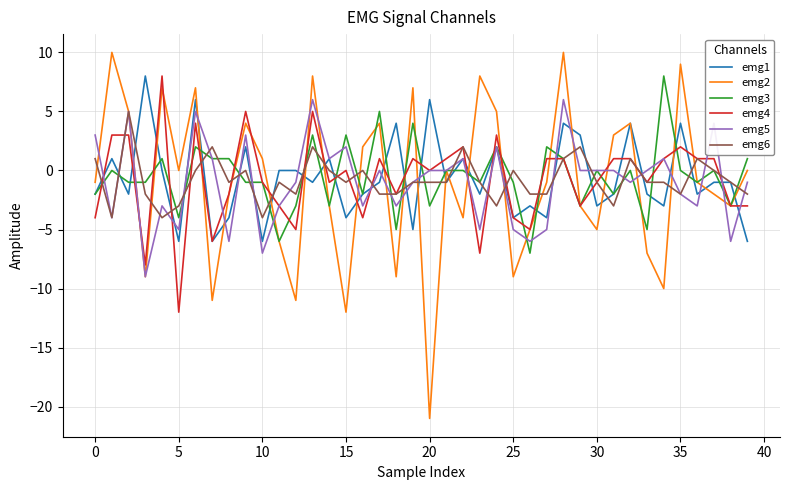

Which series has the largest range (max minus min)?

emg2